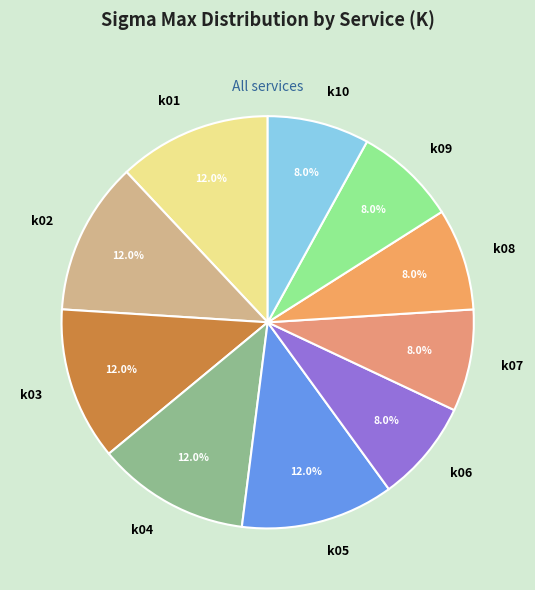

What is the ratio of the value at k05 to the value at k08?

1.5